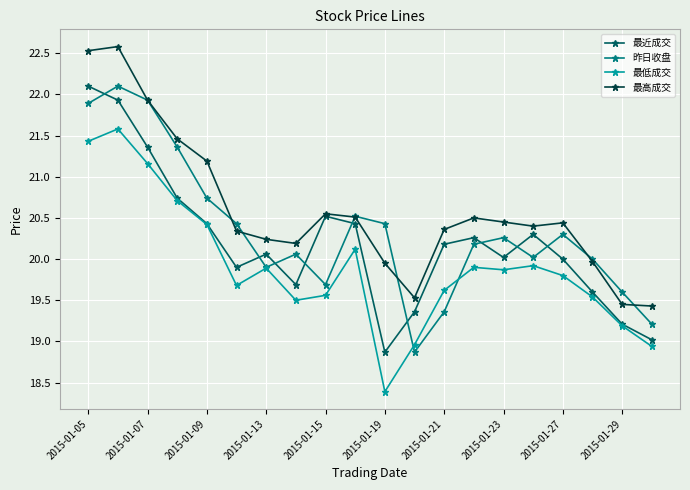

At how many categories does at least one series exceed 21?

5